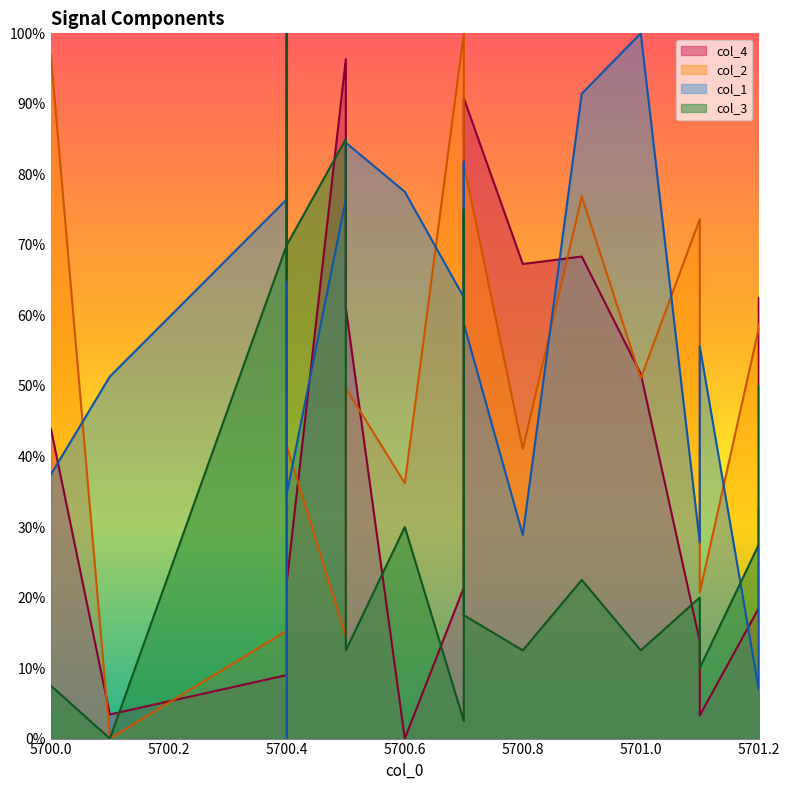

Which category has the highest value across all series?

5700.4